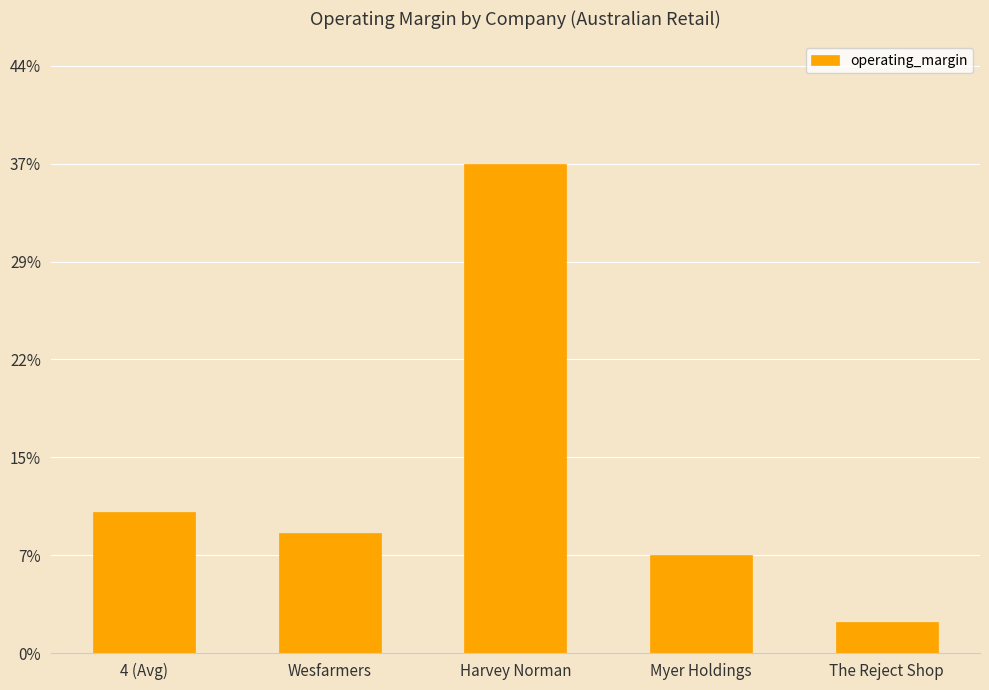

Does the chart contain any negative values?

No